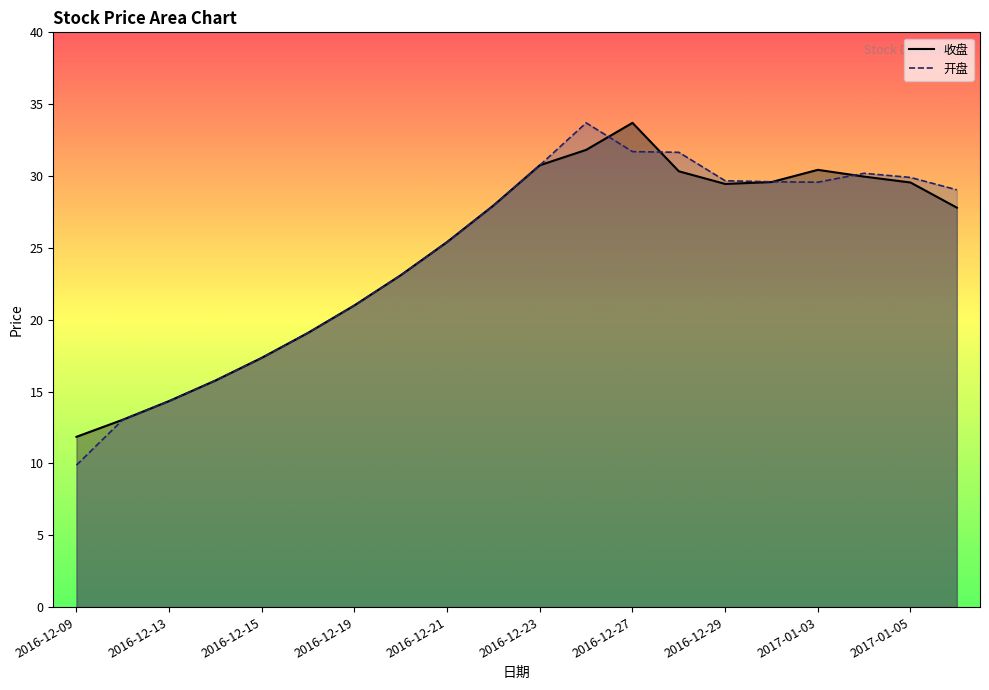

What is the lowest value of the 开盘 series?

9.9